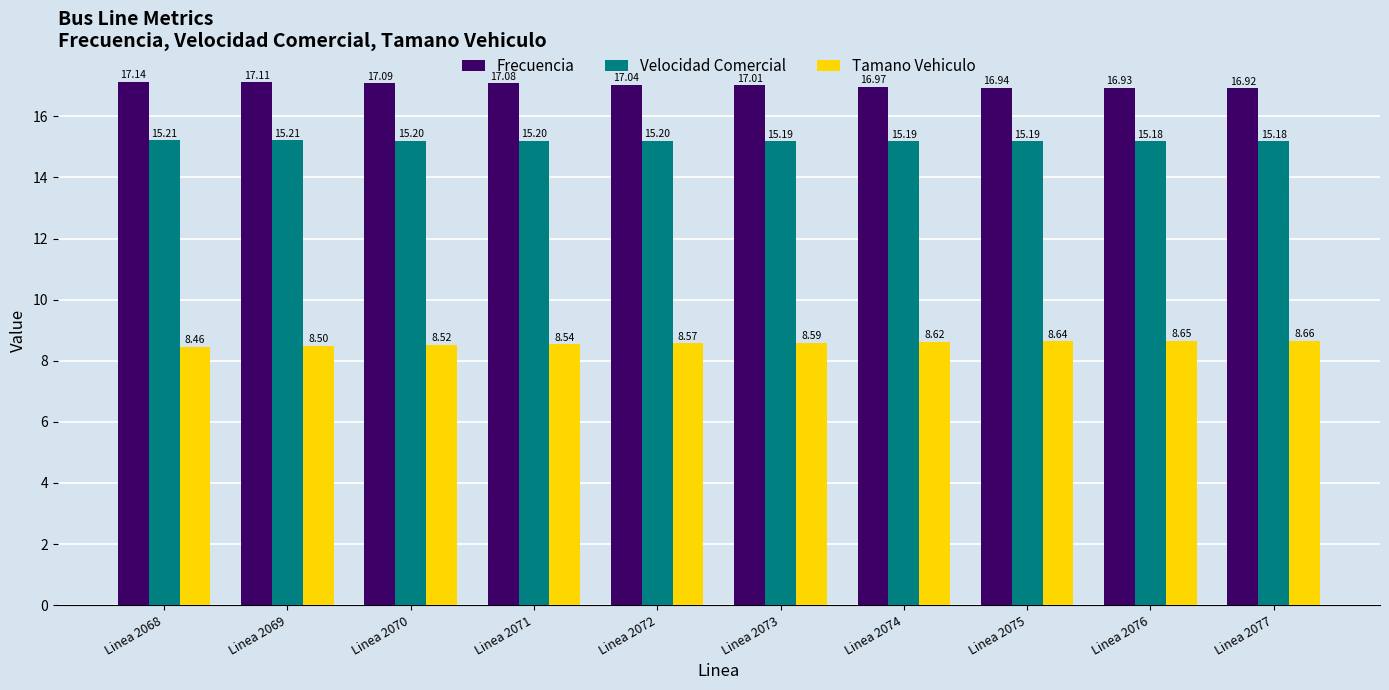

What is the sum of the Tamano Vehiculo values at Linea 2068 and Linea 2077?

17.1